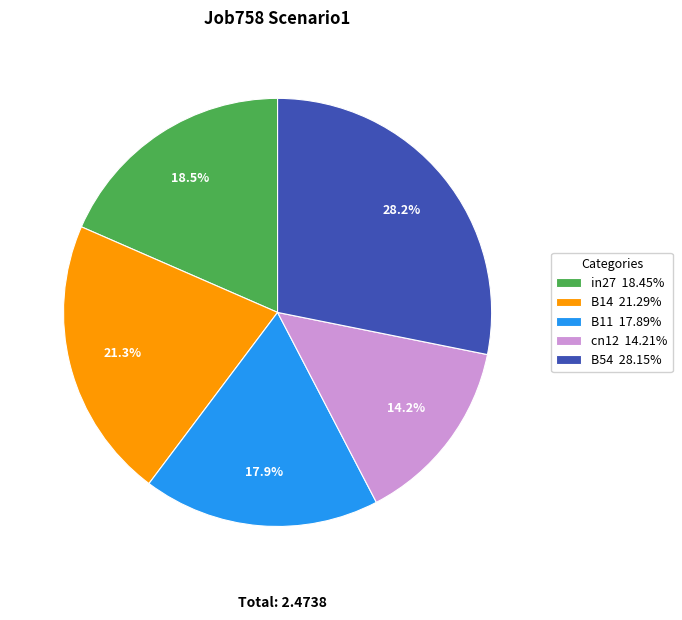

Which category has the smallest portion of the pie?

cn12